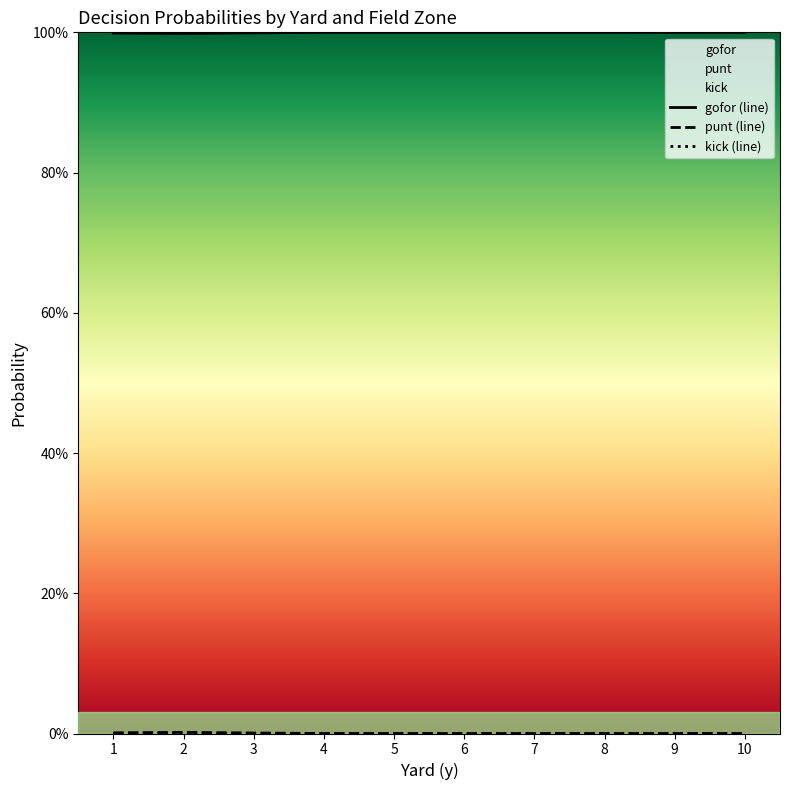

At which label does gofor (line) reach its peak?

4